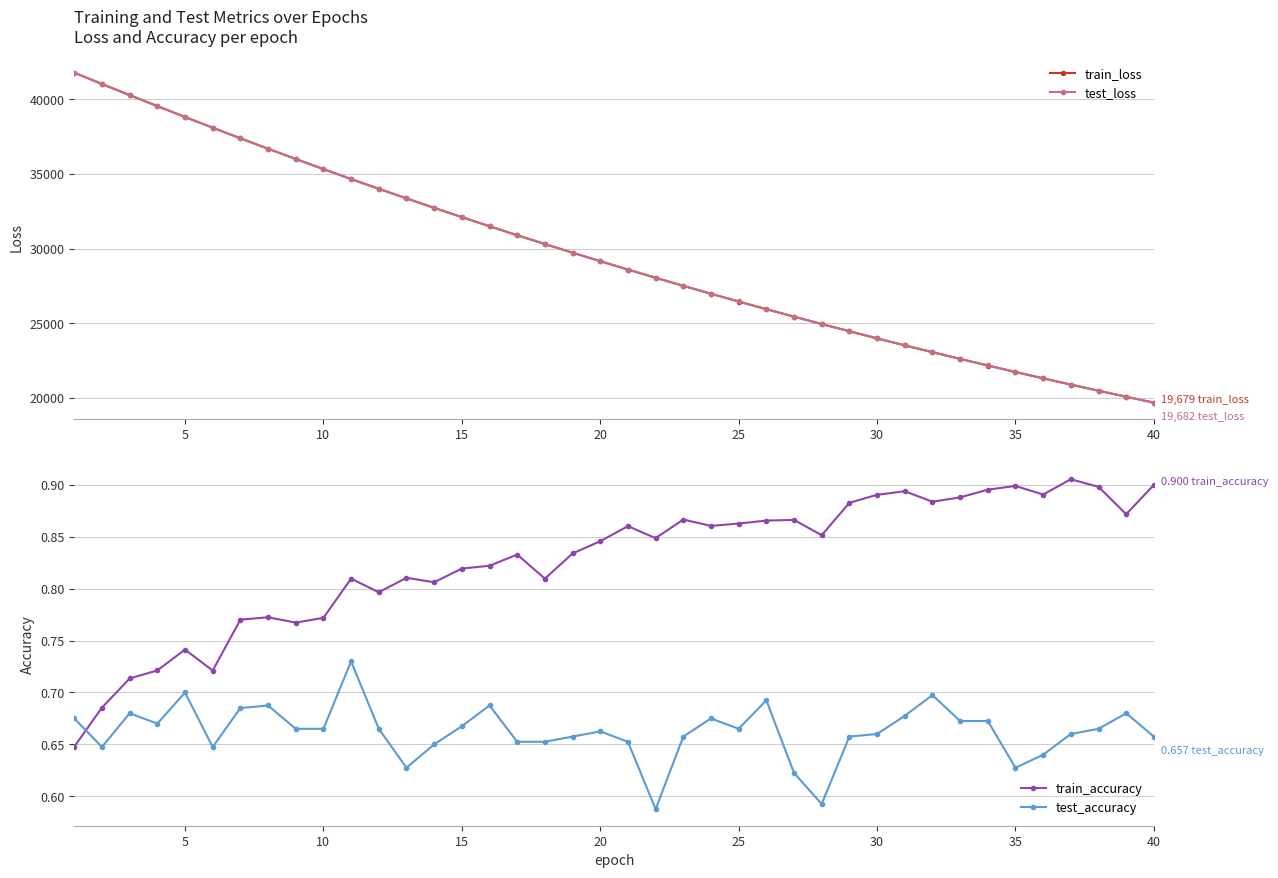

True or false: train_accuracy and test_accuracy cross at least once.

True